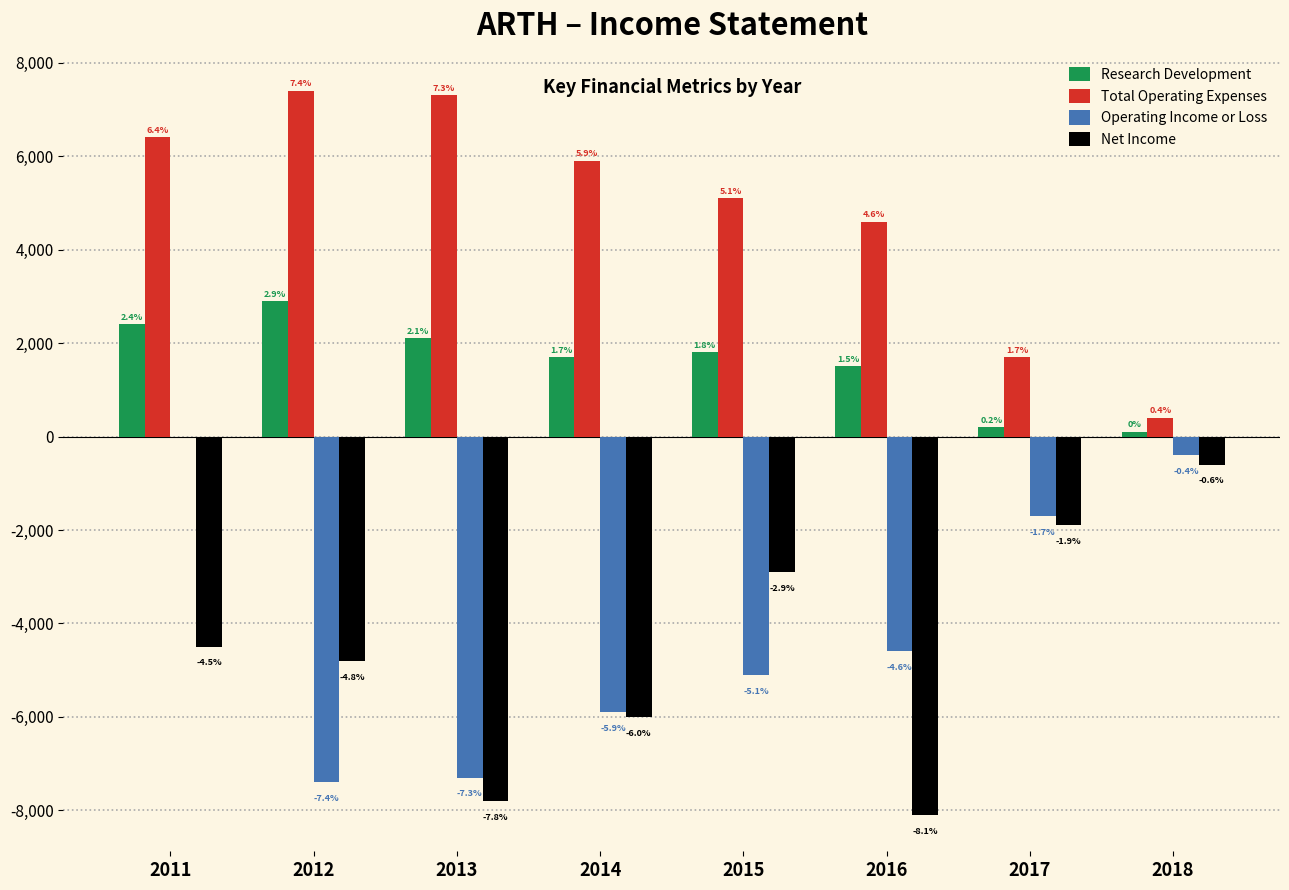

What is the value of the Net Income bar at the 5th from the left?

-2900